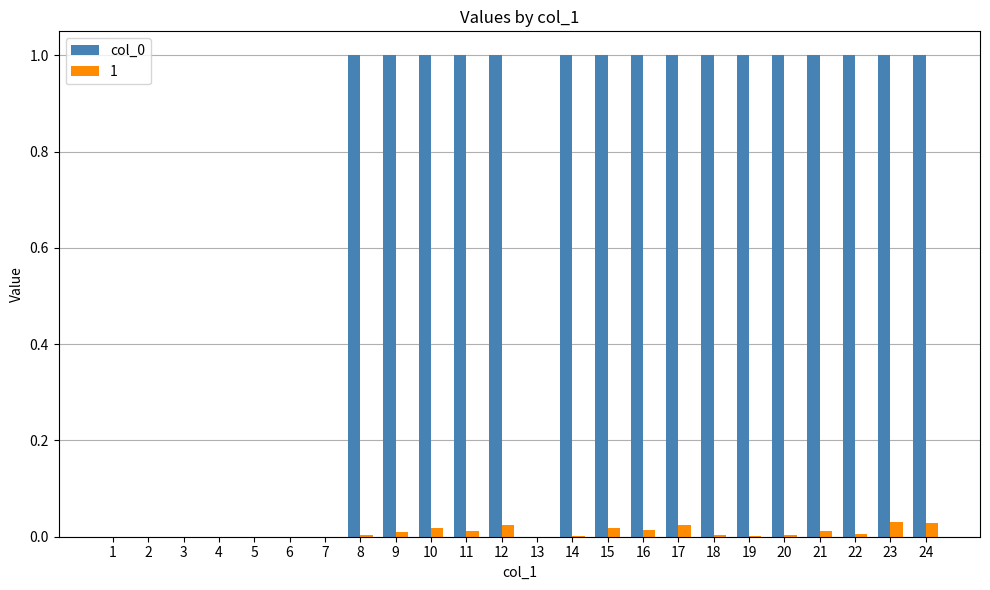

True or false: 1 has a value of 0.0 at 20.

True